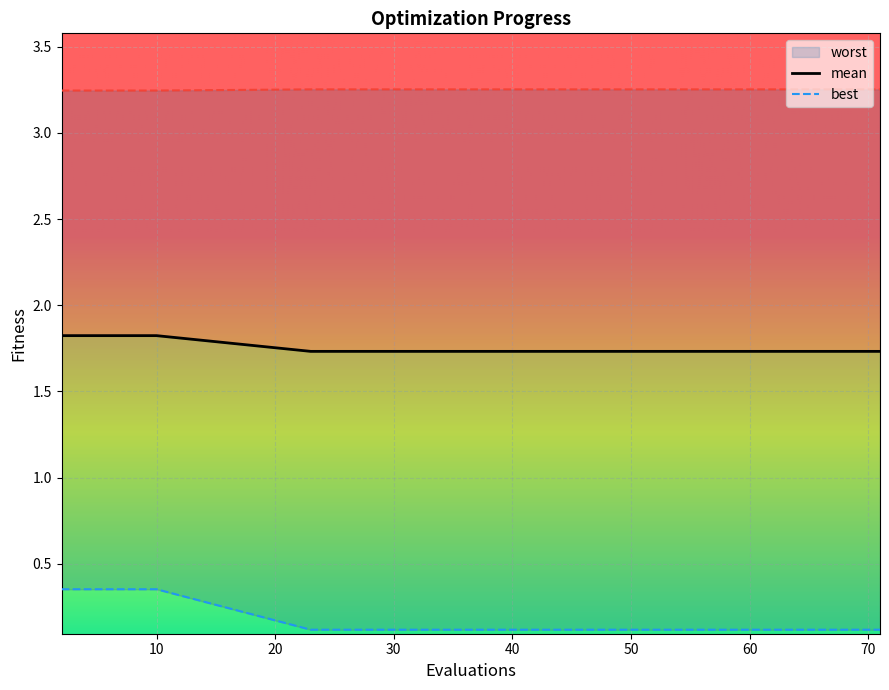

True or false: best and mean cross at least once.

False